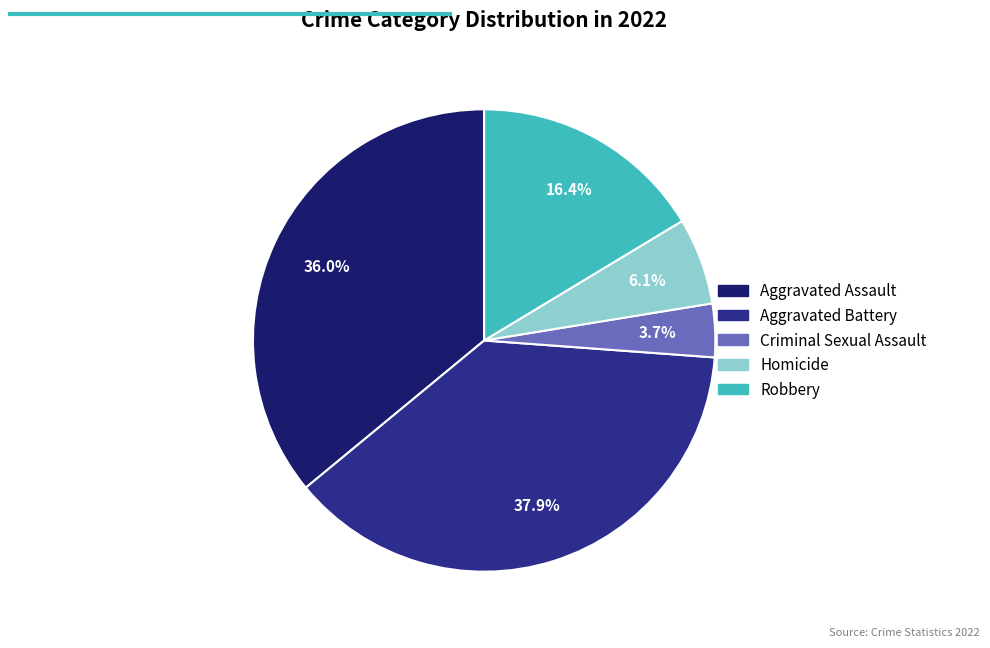

True or false: Aggravated Assault accounts for 24% of the total.

False